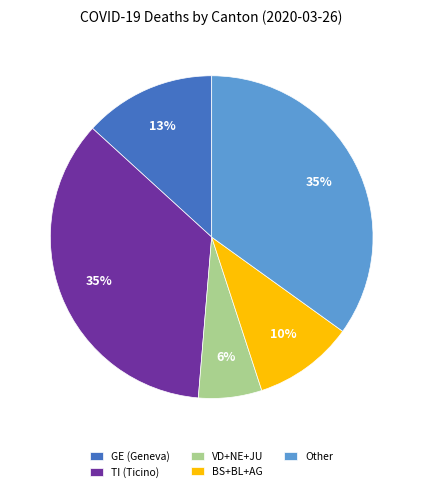

To the nearest percent, what is the average slice percentage?

20%